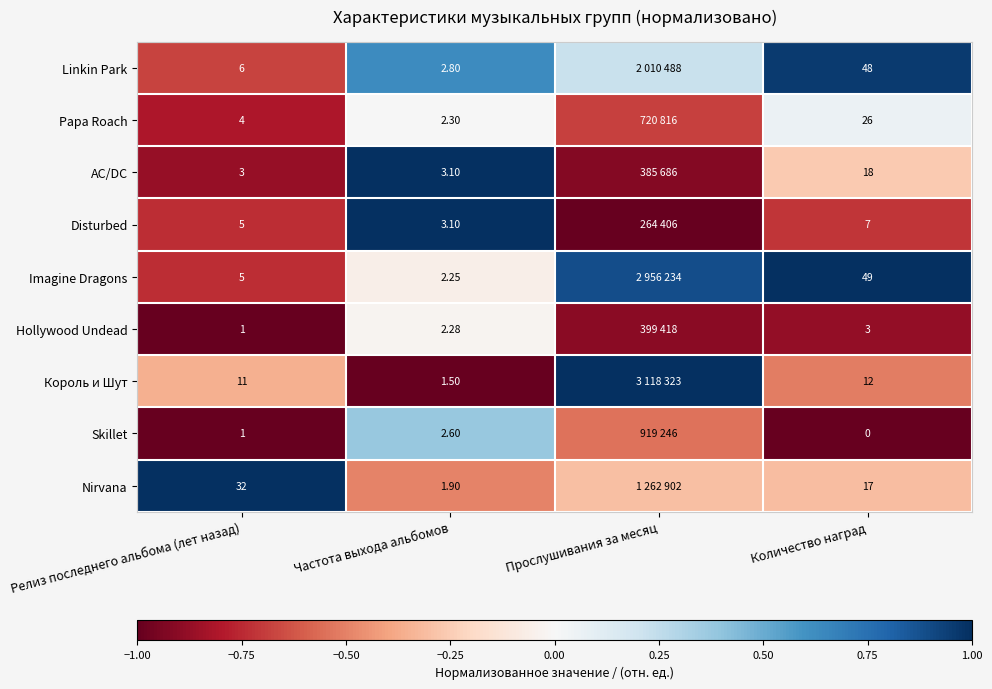

Which series changed the most between Релиз последнего альбома (лет назад) and Количество наград?

Imagine Dragons